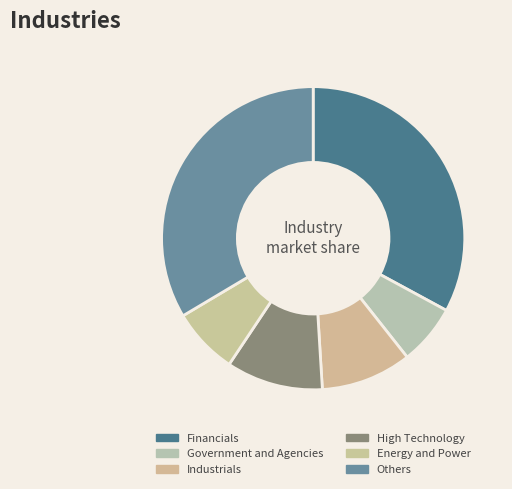

Does any single category account for the majority?

No